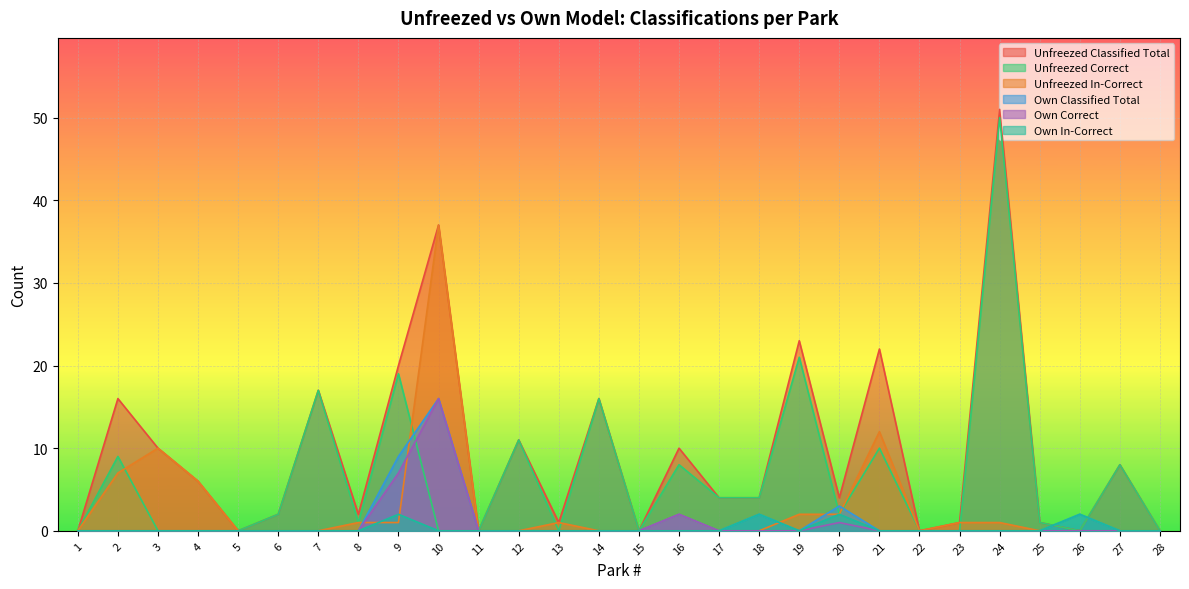

Does the chart display data point markers on the line(s)?

No